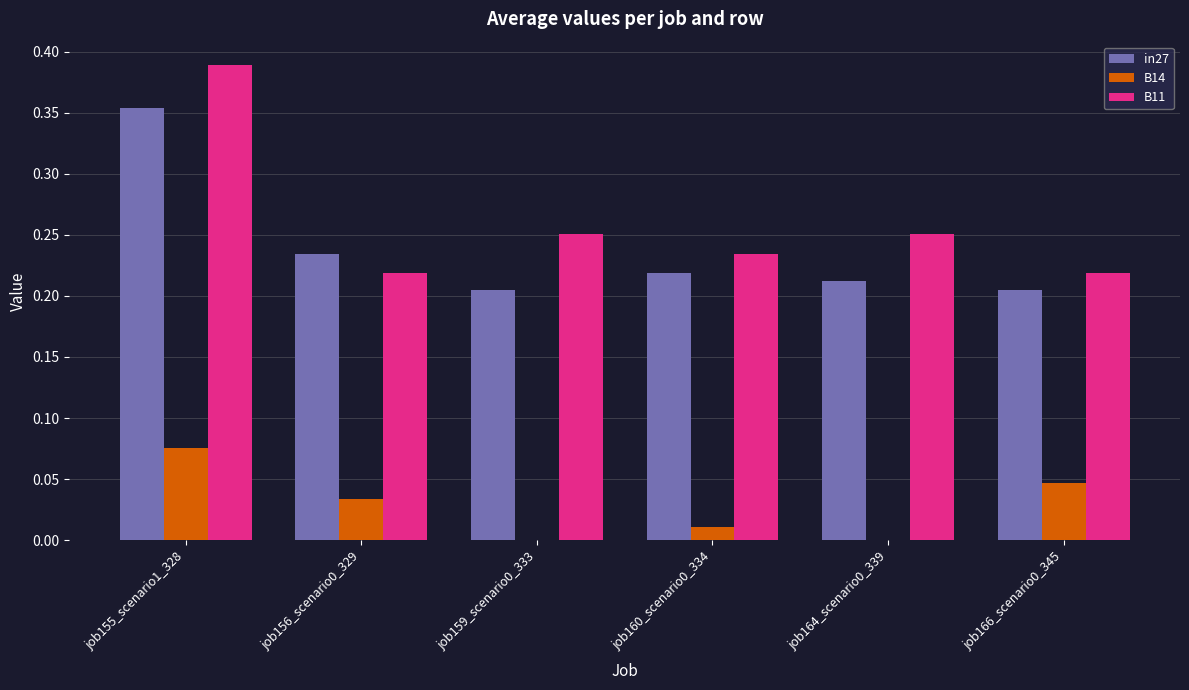

Which category has the highest value in the B11 series?

job155_scenario1_328